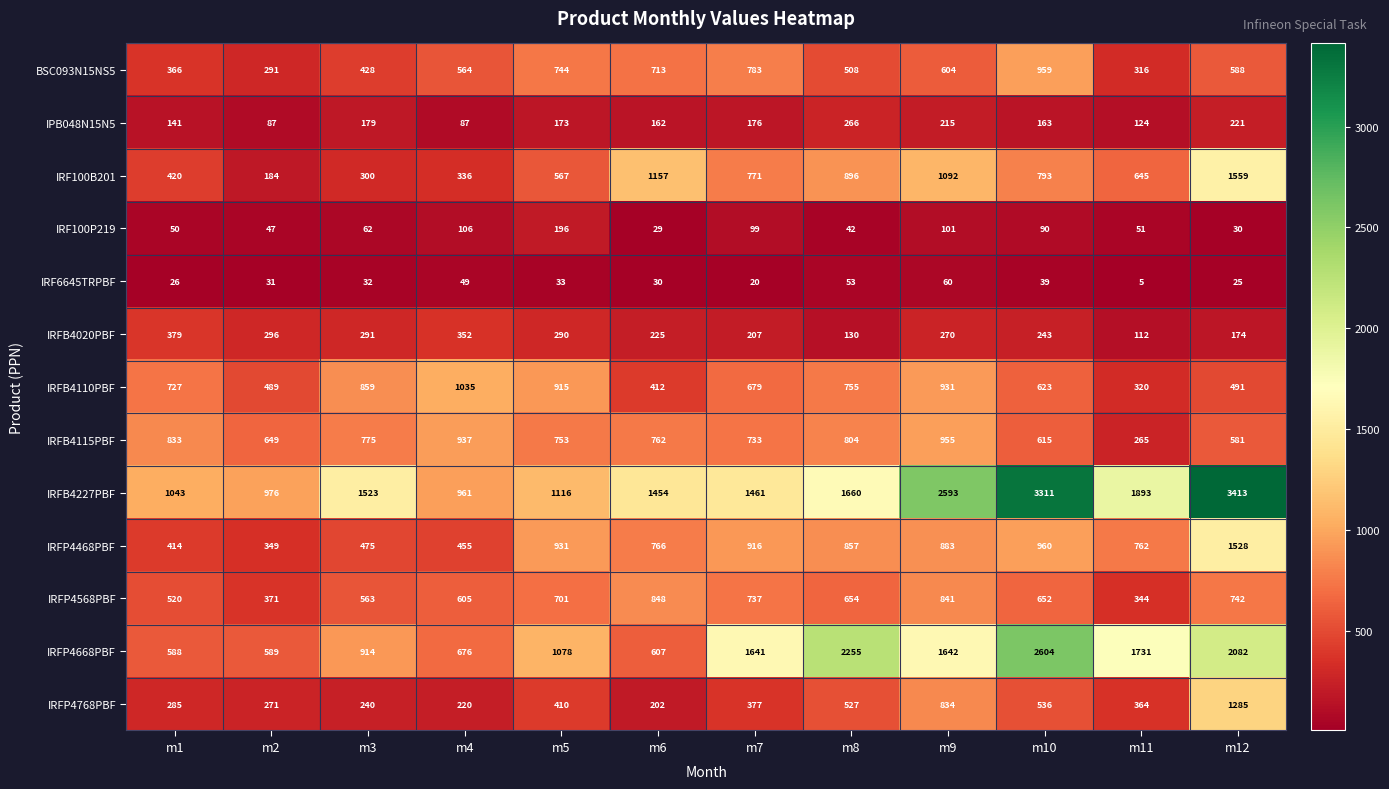

How many data points does each series have?

12